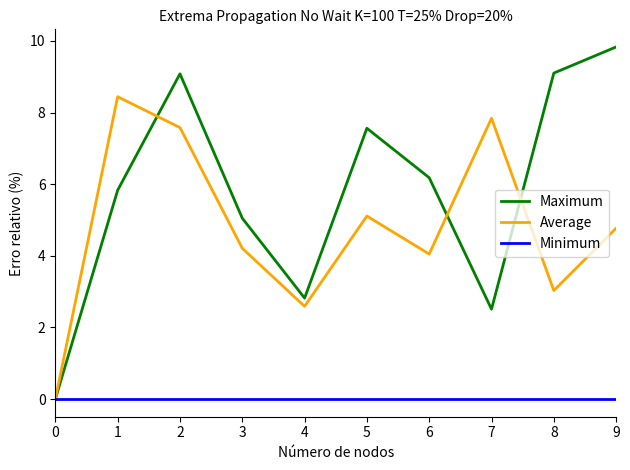

The value of Minimum at 6 is 0.0. True or false?

True